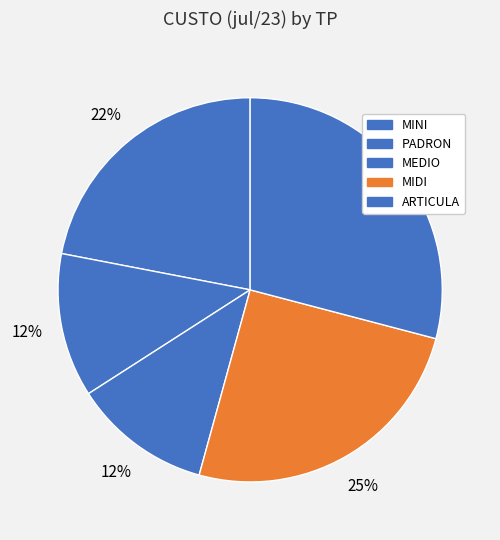

The MIDI slice represents 25% of the pie. True or false?

True